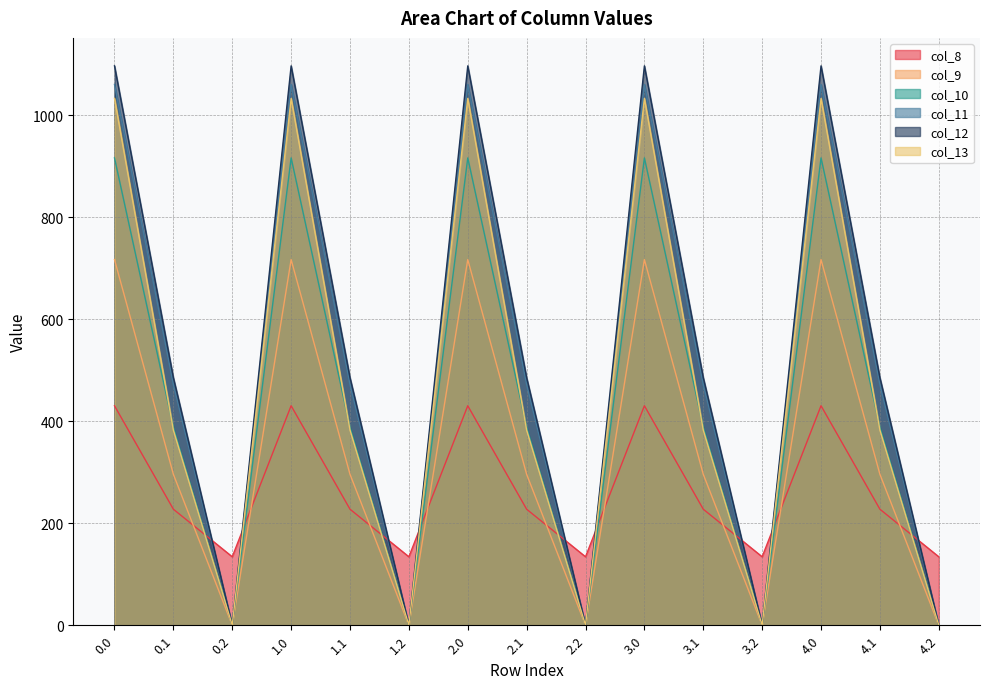

At which category does col_9 reach its first local valley?

0.2